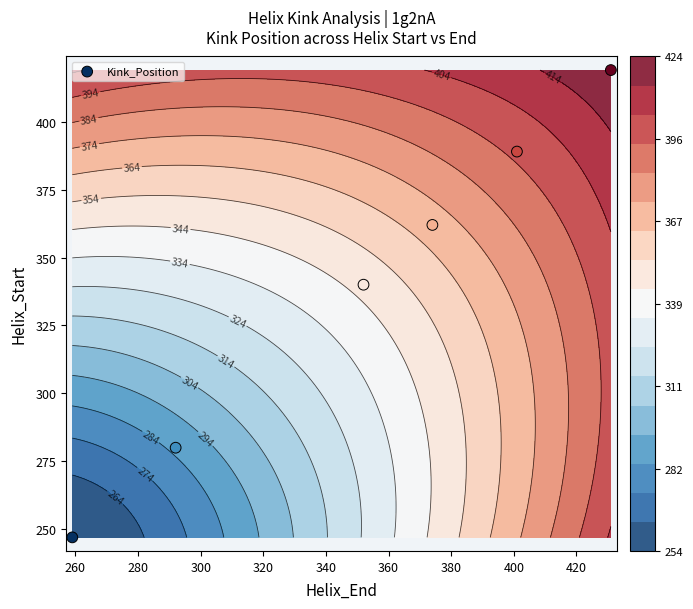

How many values exceed 362?

2